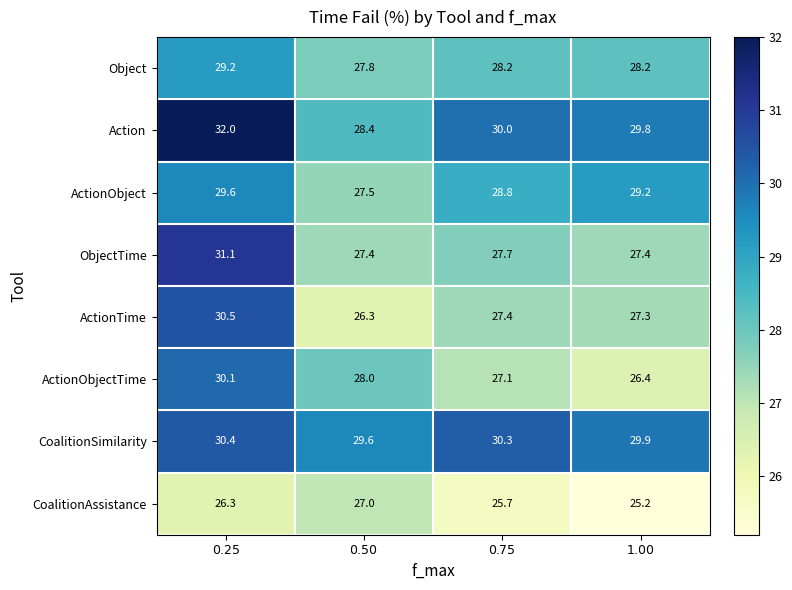

At which category is the sum across all series the highest?

$0.25$